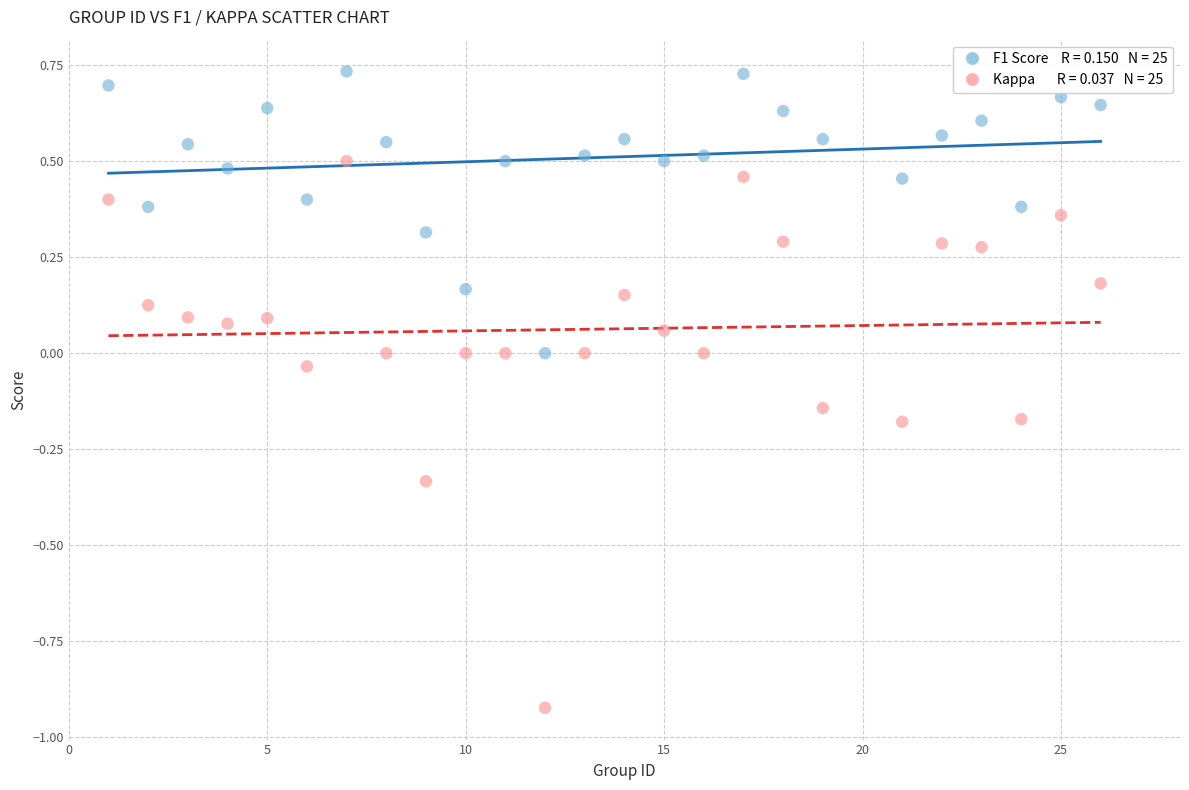

Across all data points, what is the range of X values (max minus min)?

25.0